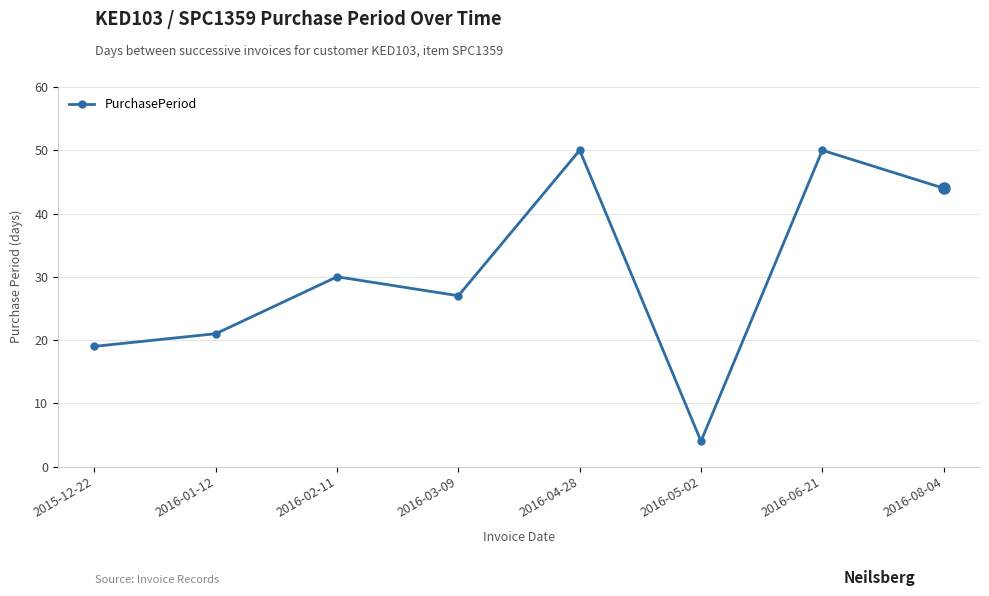

How many data points does each series have?

8